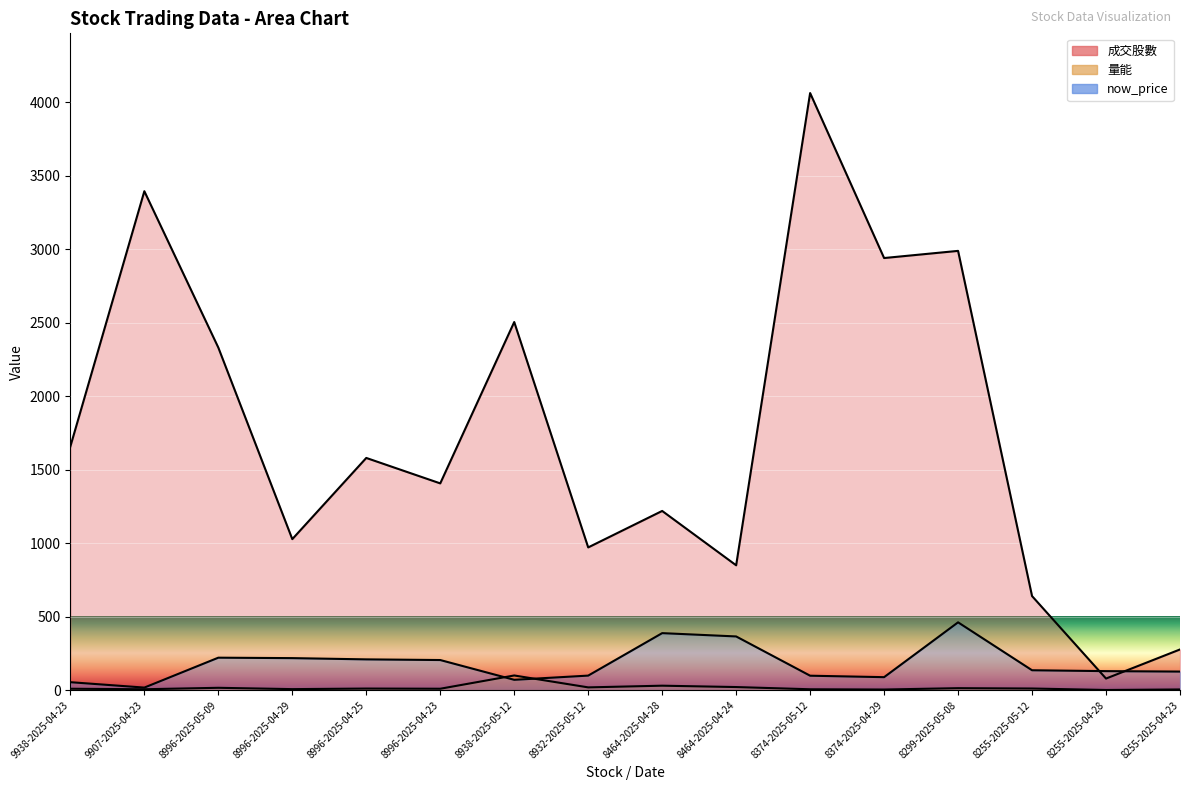

Reading left to right, extract all data points from this chart.

成交股數: 1657.8	3393.9	2330.2	1027.4	1579.6	1406.6	2504.0	971.0	1219.1	849.4	4061.5	2939.3	2988.0	640.0	79.0	277.0
量能: 9.7	6.3	16.1	7.1	10.9	9.8	100.0	19.0	30.5	21.2	6.2	4.5	13.6	11.3	1.4	4.9
now_price: 54.3	17.6	221.0	218.0	209.5	205.0	70.5	99.1	388.0	365.5	98.4	88.5	461.5	135.5	129.5	126.5